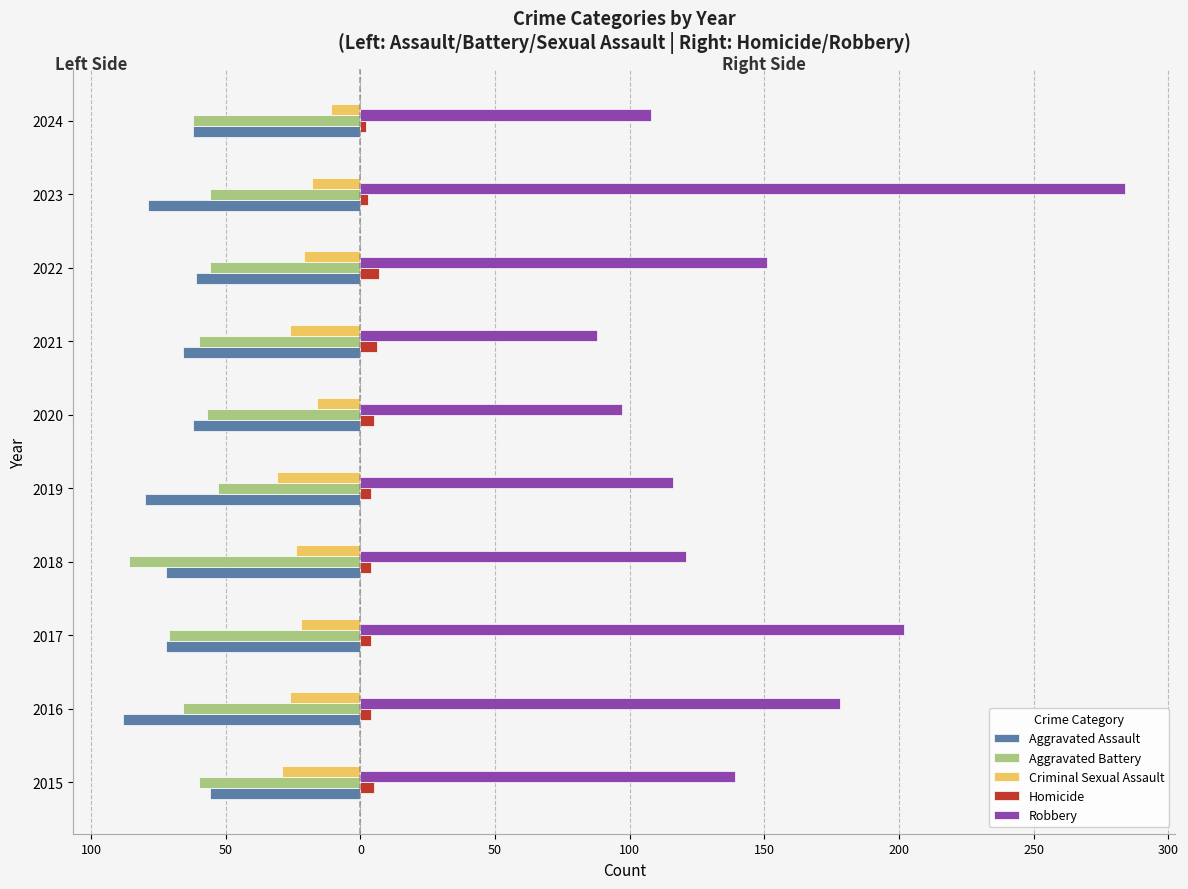

What are all the series names shown in the legend?

Aggravated Assault, Aggravated Battery, Criminal Sexual Assault, Homicide, Robbery